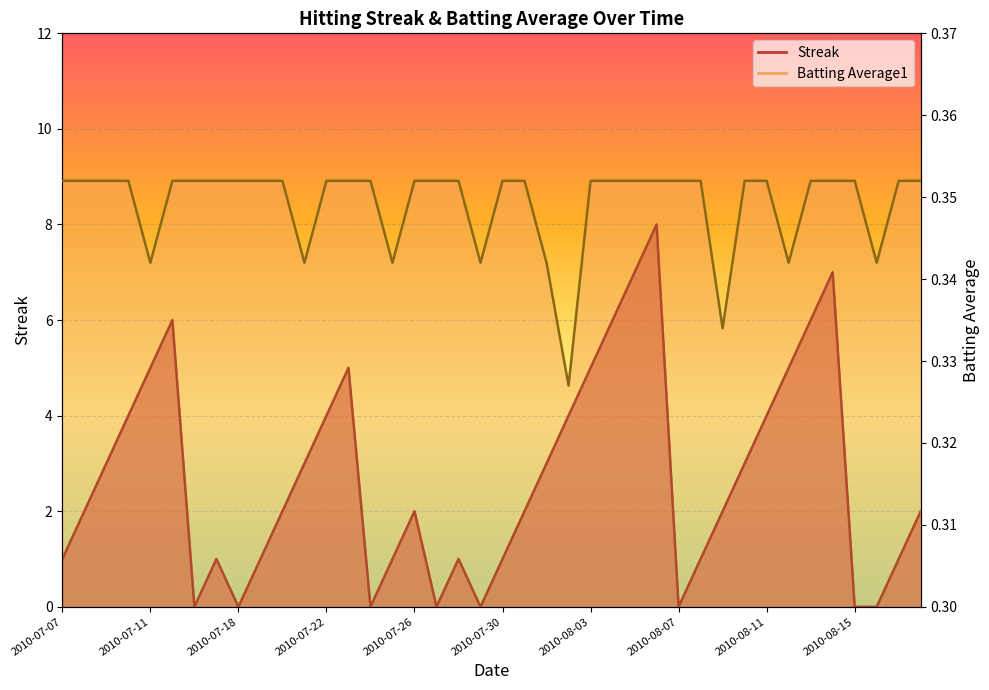

What is the label of the 35th point from the left?

2010-08-13